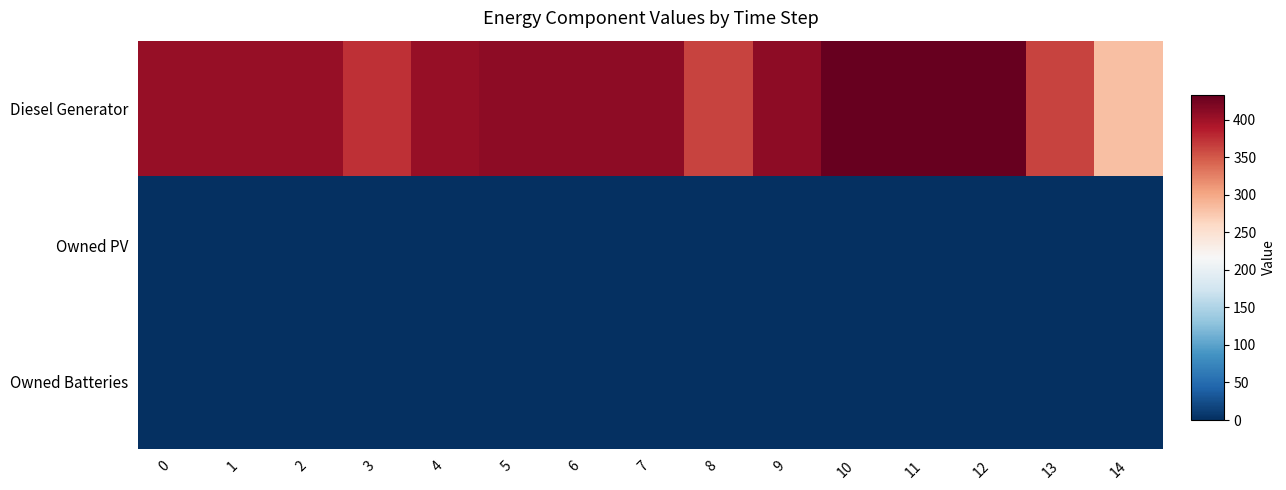

How many series are shown in this chart?

3